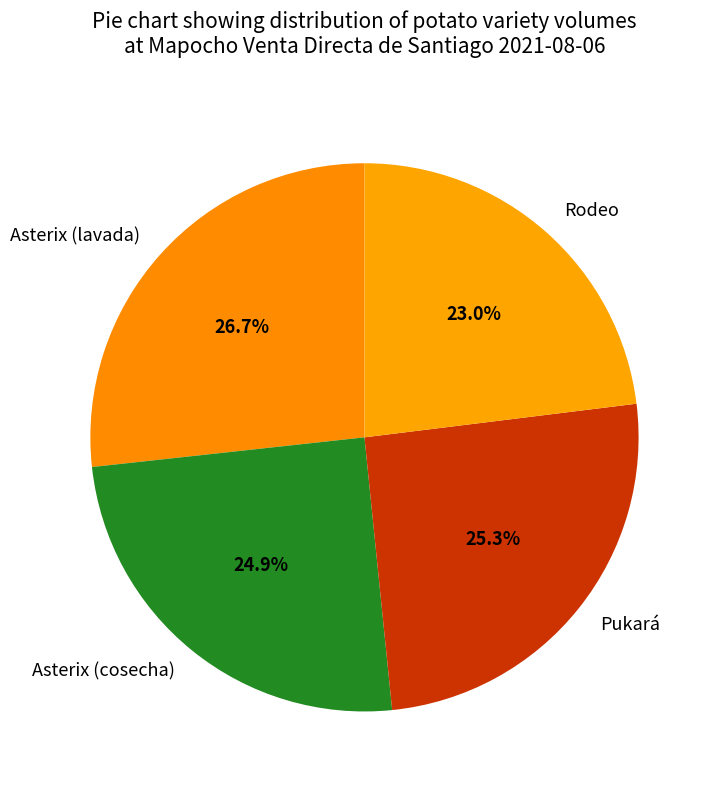

What is the largest slice in the pie chart?

Asterix (lavada)